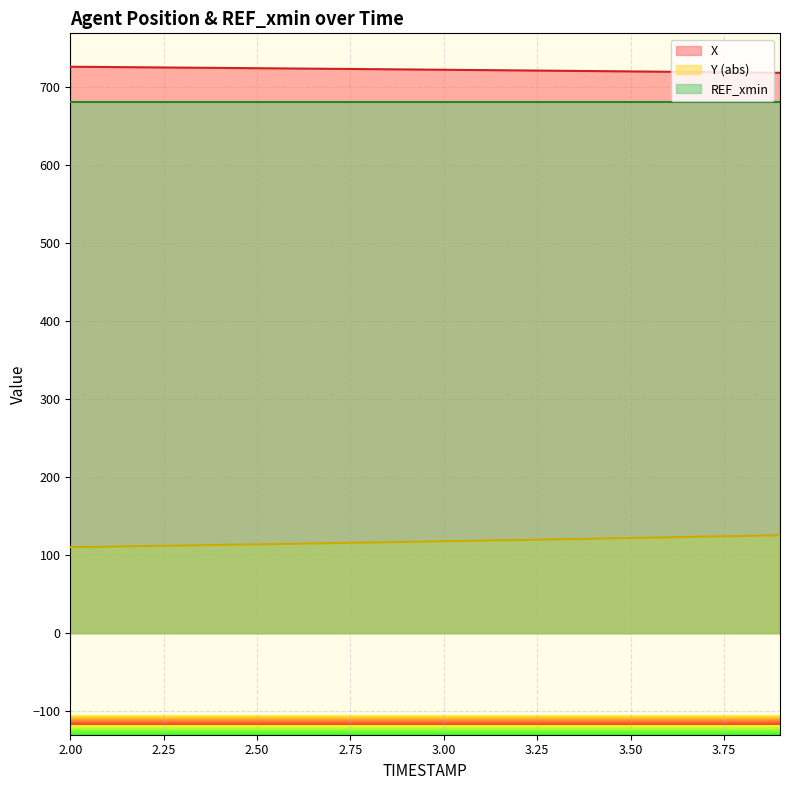

How many lines are shown in the chart?

3